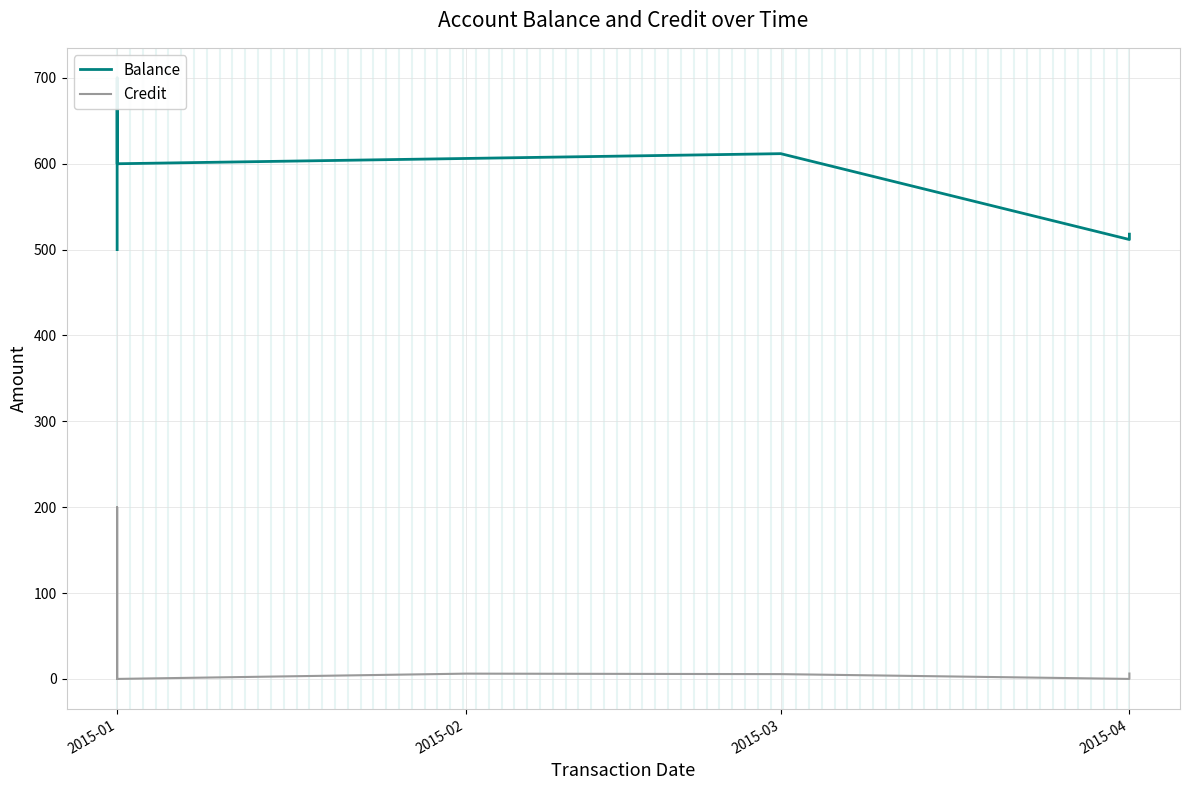

What is the value of the Credit point at the 2nd from the left?

200.0